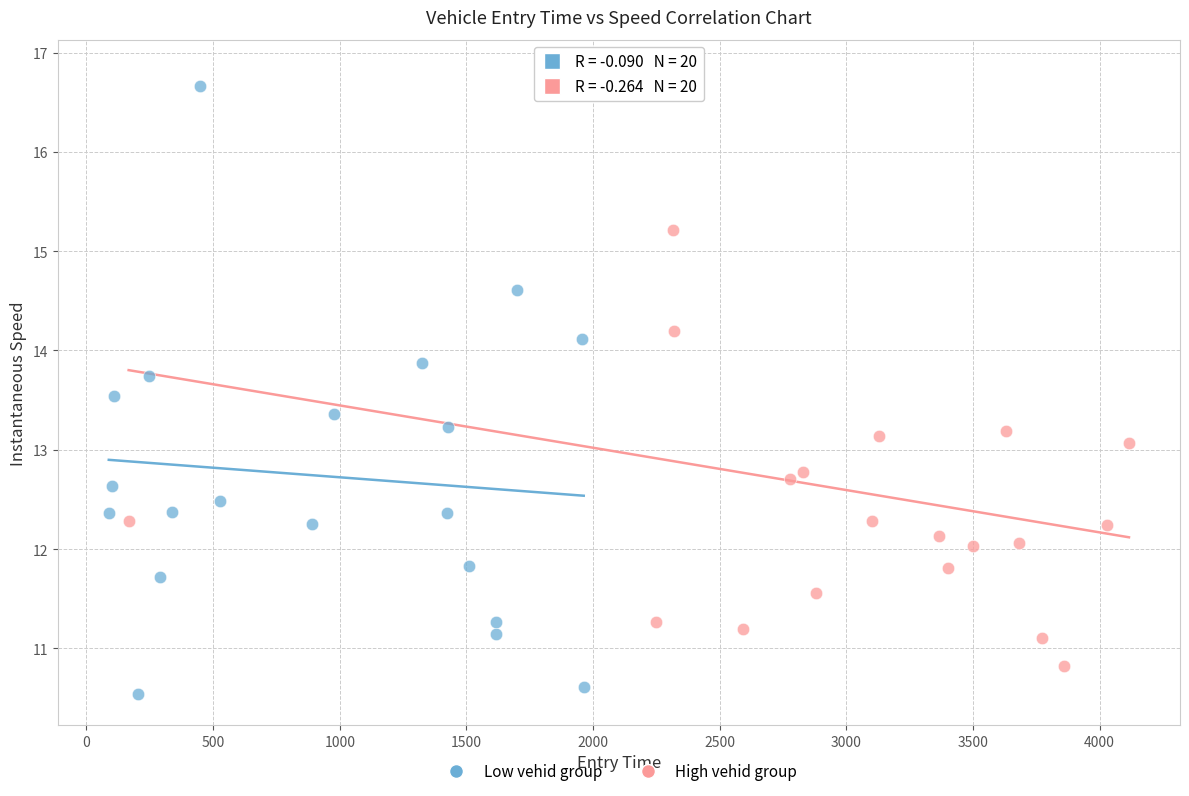

Which series contains the highest Y value?

High vehid group